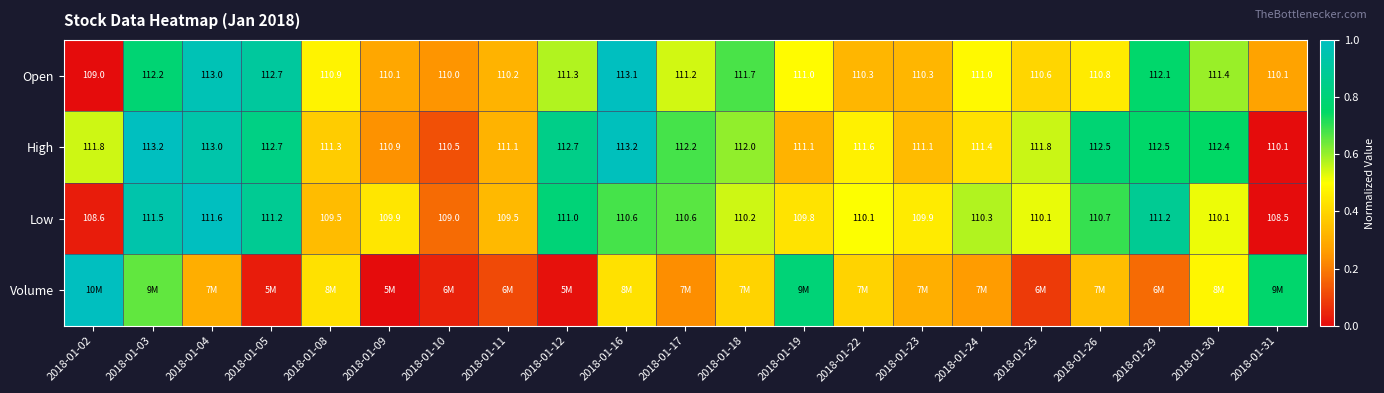

At how many categories does at least one series exceed 0?

21